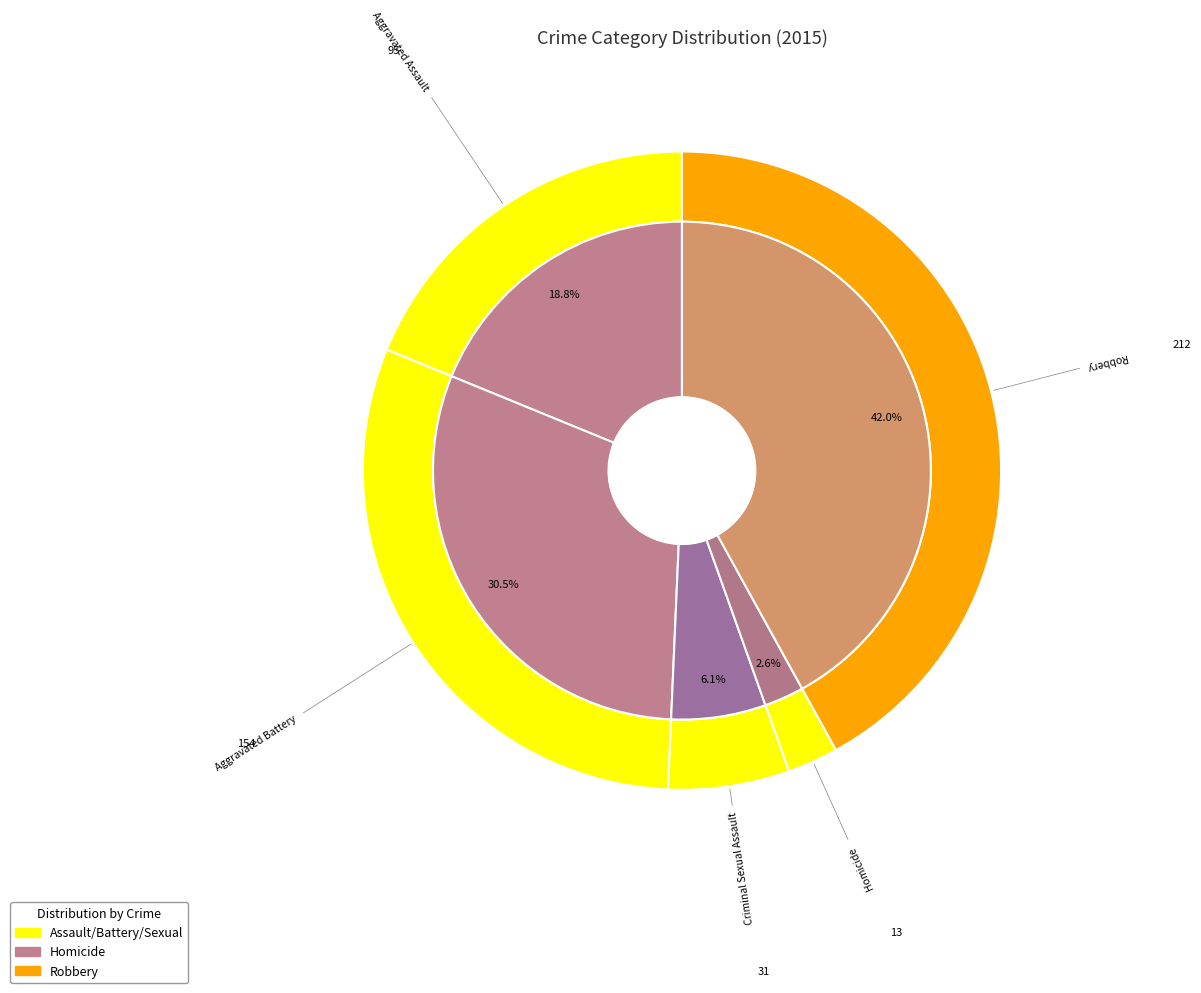

To the nearest percent, what is the average slice percentage?

20%